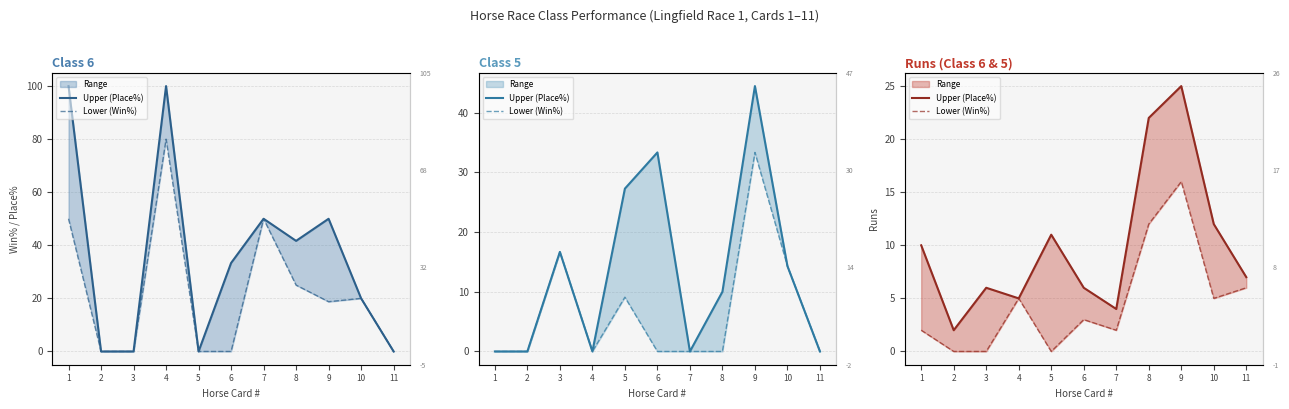

What is the average value of the Upper (Place%) series?

10